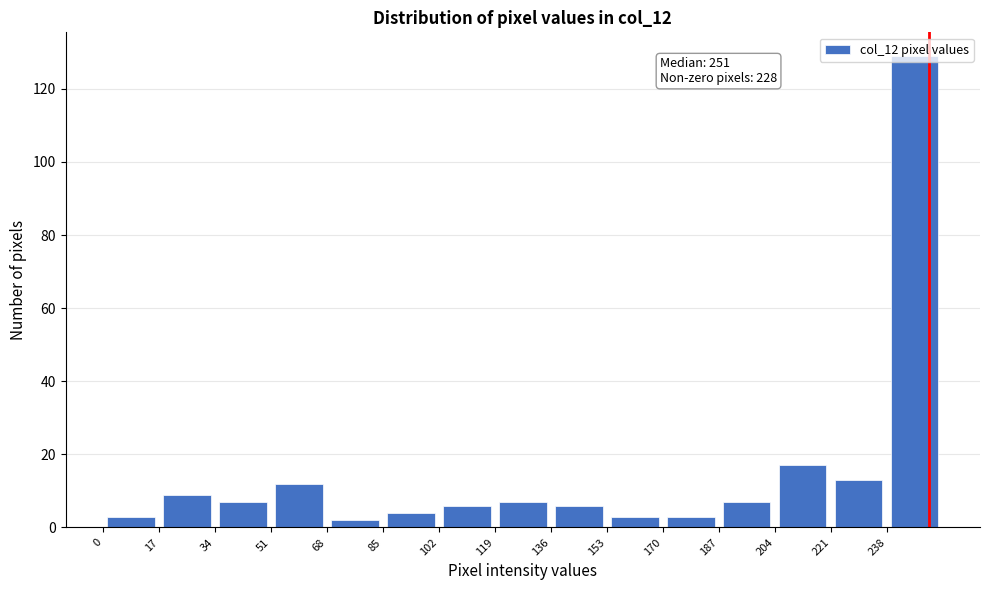

Over which range of the x-axis is the bar tallest?

238 to 255